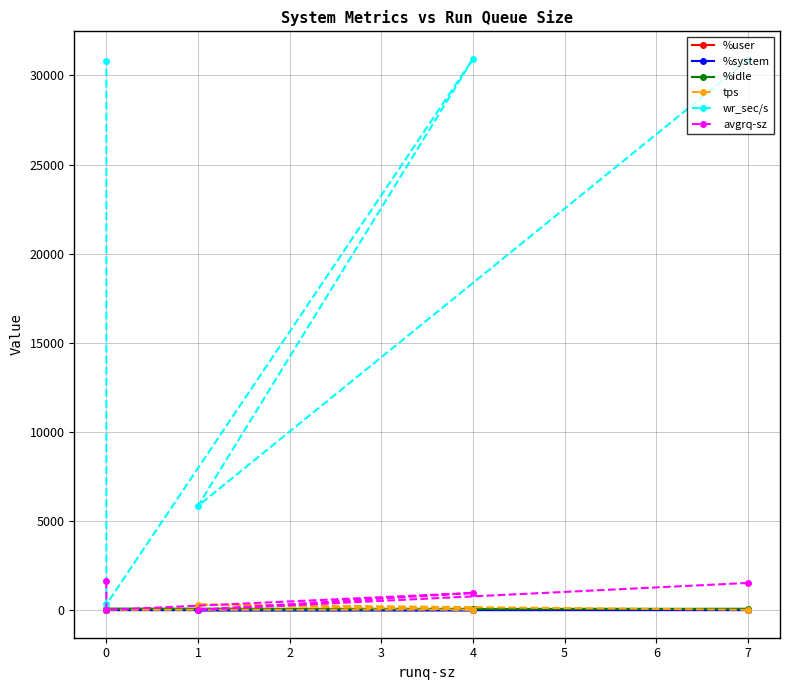

Rank the series by their maximum value, from lowest to highest.

%system, %user, %idle, tps, avgrq-sz, wr_sec/s